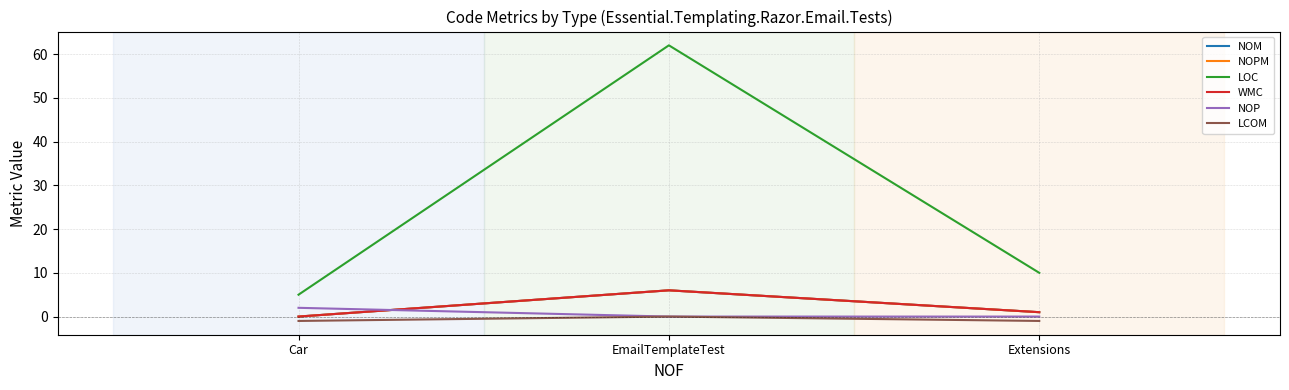

Does the chart have visible grid lines?

Yes